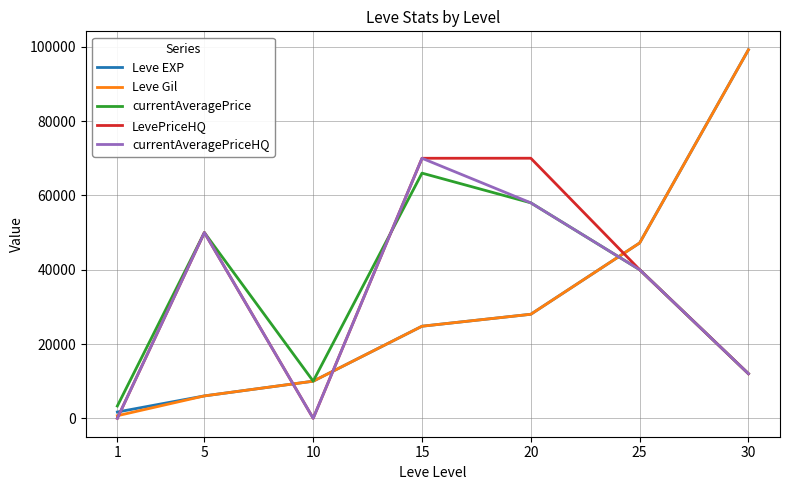

Is the value of Leve Gil at 20 greater than the value of LevePriceHQ at 10?

Yes